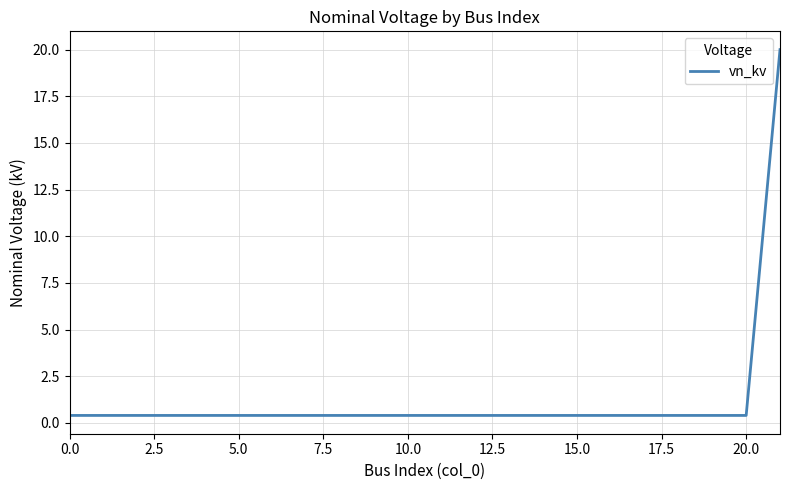

What is the greatest value displayed?

20.0